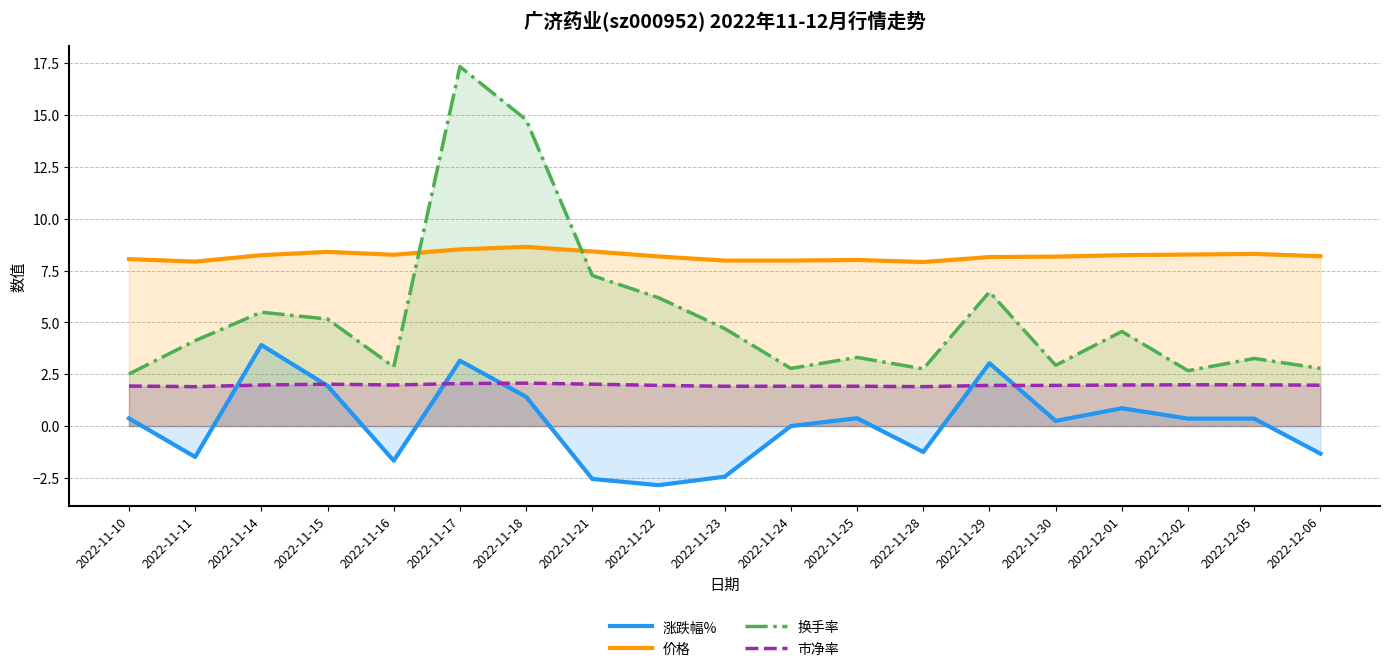

At which label is 价格 closest to 8?

2022-11-25